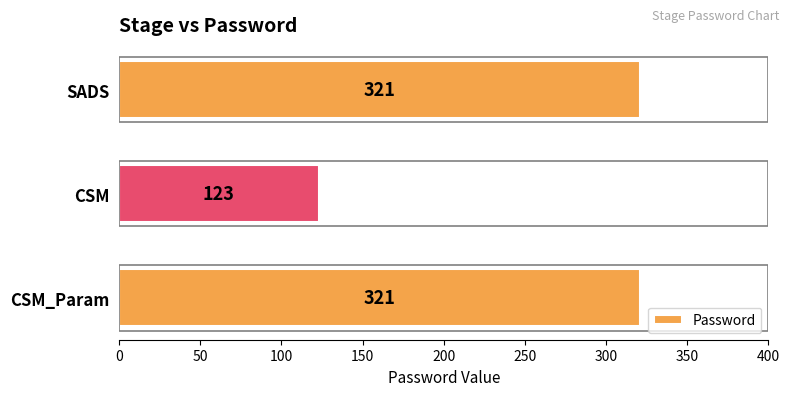

What is the minimum value shown in the chart?

123